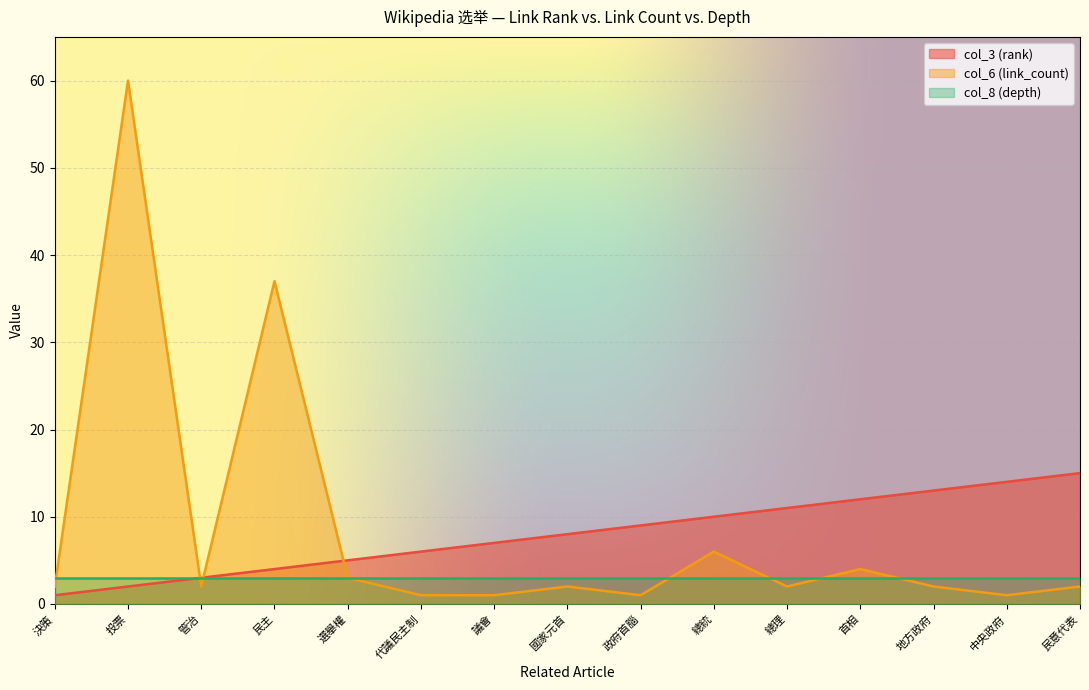

What position from the right is 總理?

5